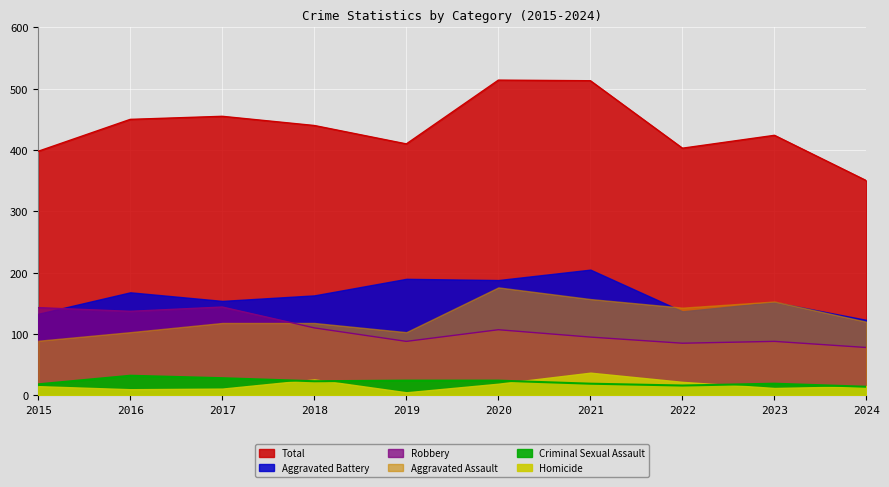

What is the value of the Criminal Sexual Assault point at the 1st from the left?

18